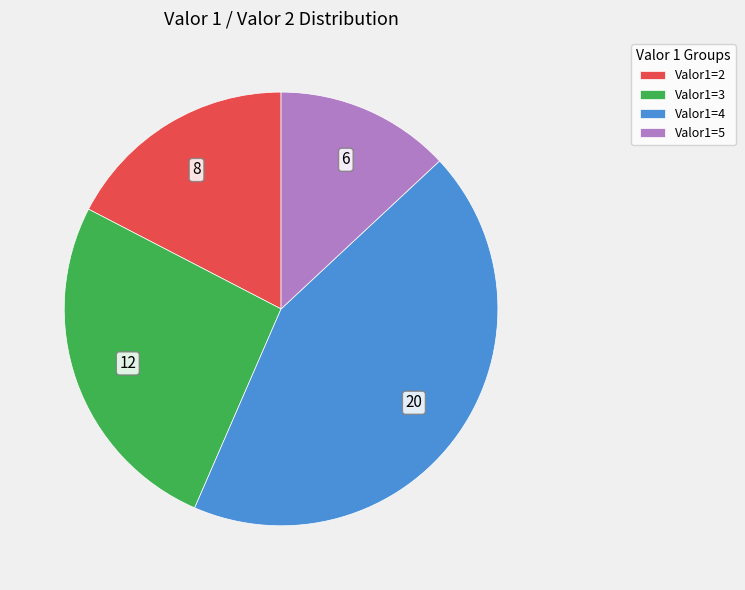

Does any single category account for the majority?

No